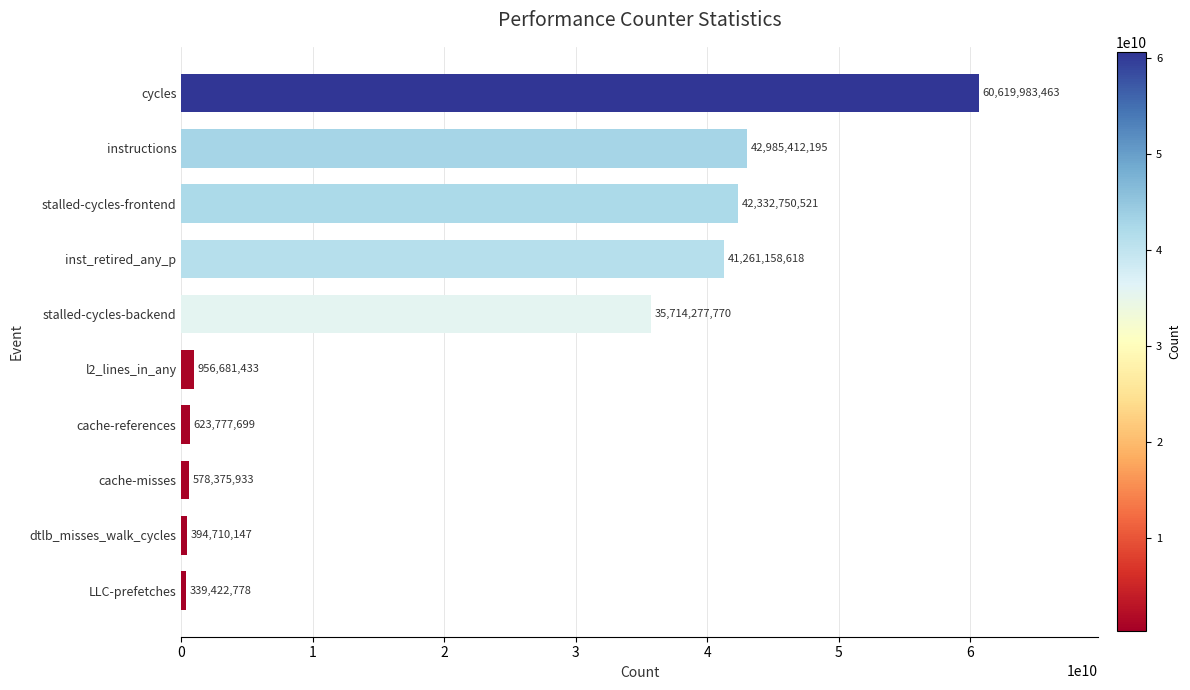

Reading bottom to top, transcribe all the data shown in this chart.

339422778	394710147	578375933	623777699	956681433	35714277770	41261158618	42332750521	42985412195	60619983463